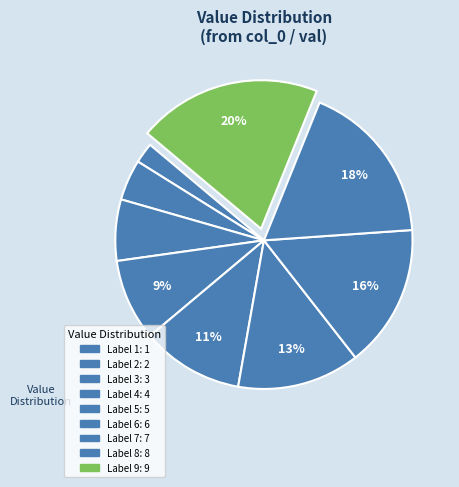

Count the number of slices in the pie.

9